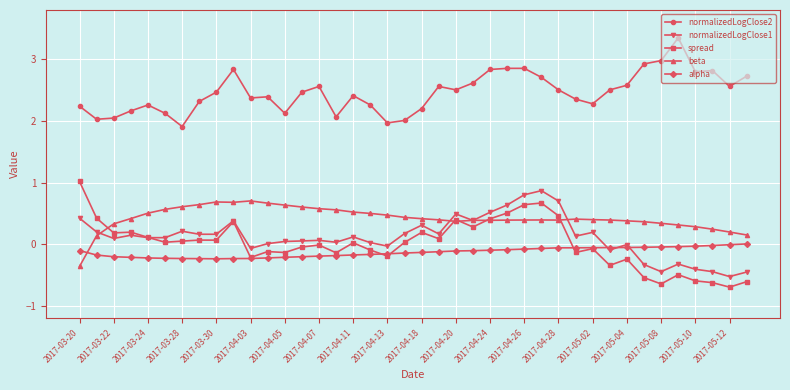

Which series has the largest total across all categories?

normalizedLogClose2